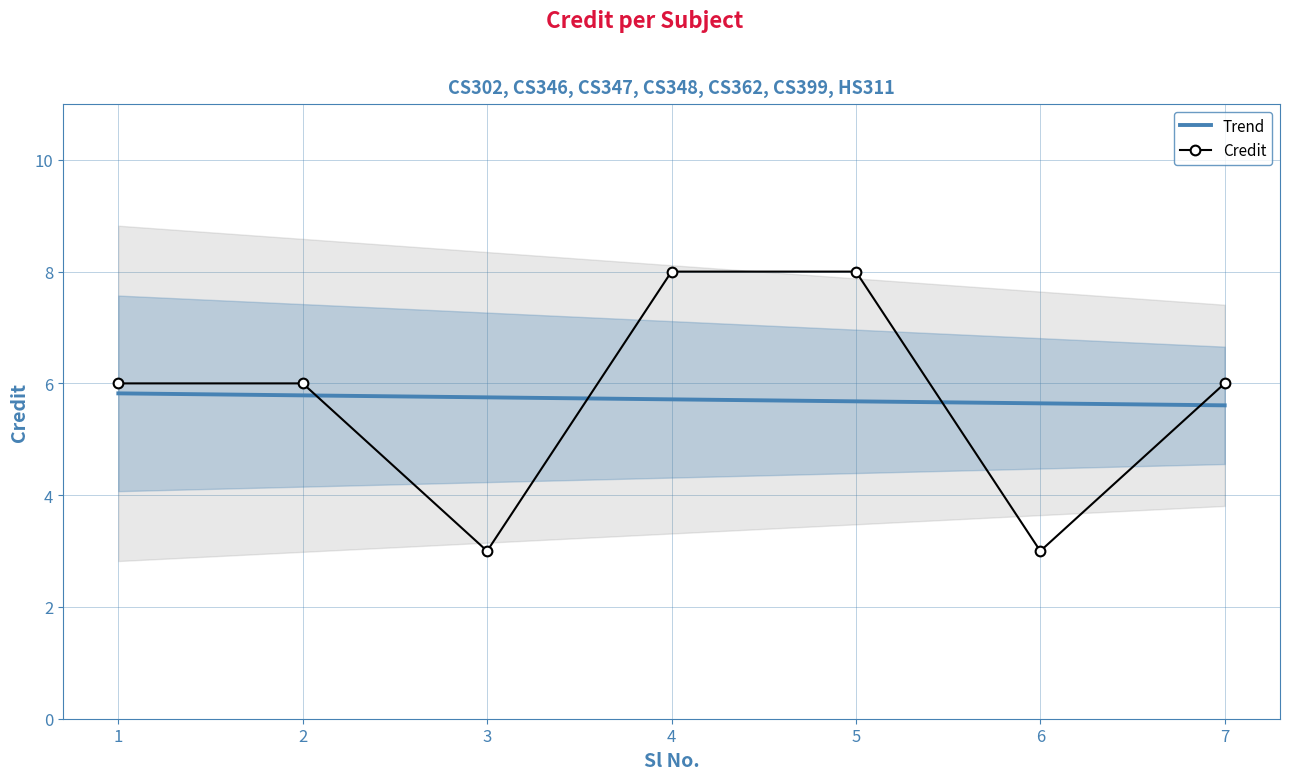

The chart shows a value of 3 at 2. True or false?

False